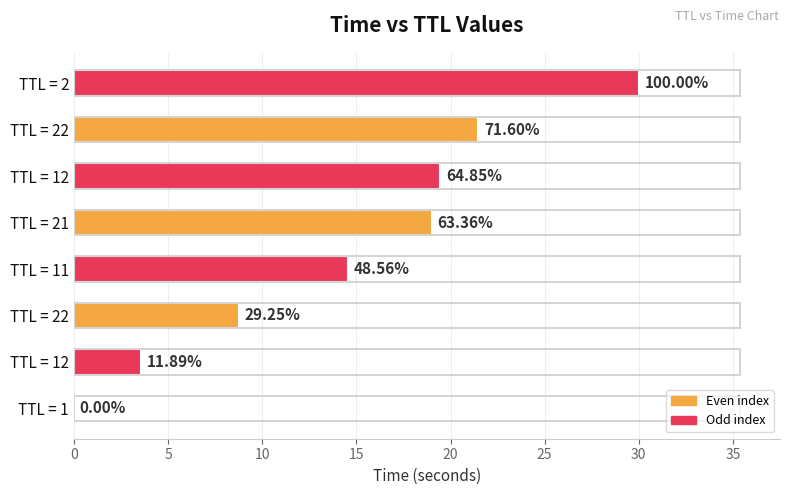

What is the difference between the maximum and minimum values?

30.0